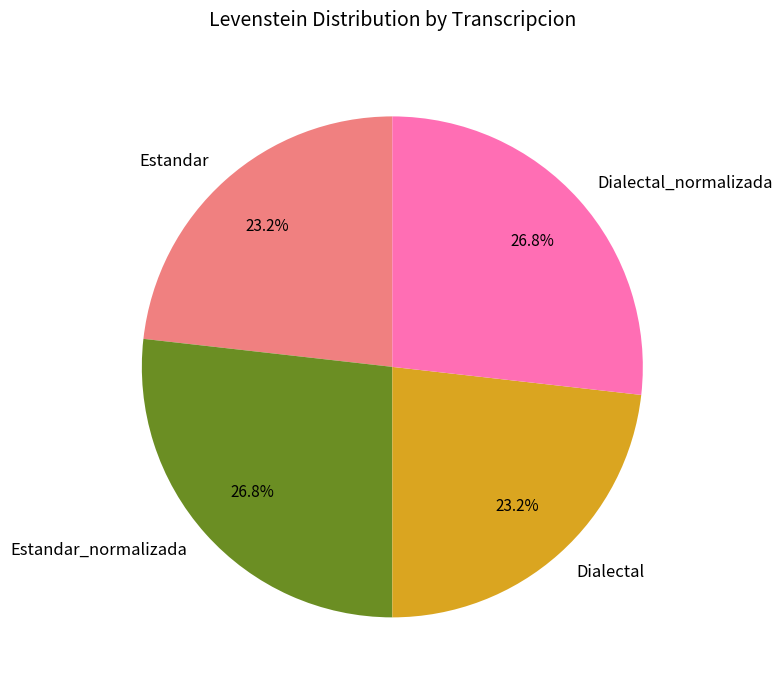

What percentage is NOT represented by Dialectal_normalizada?

73.2%